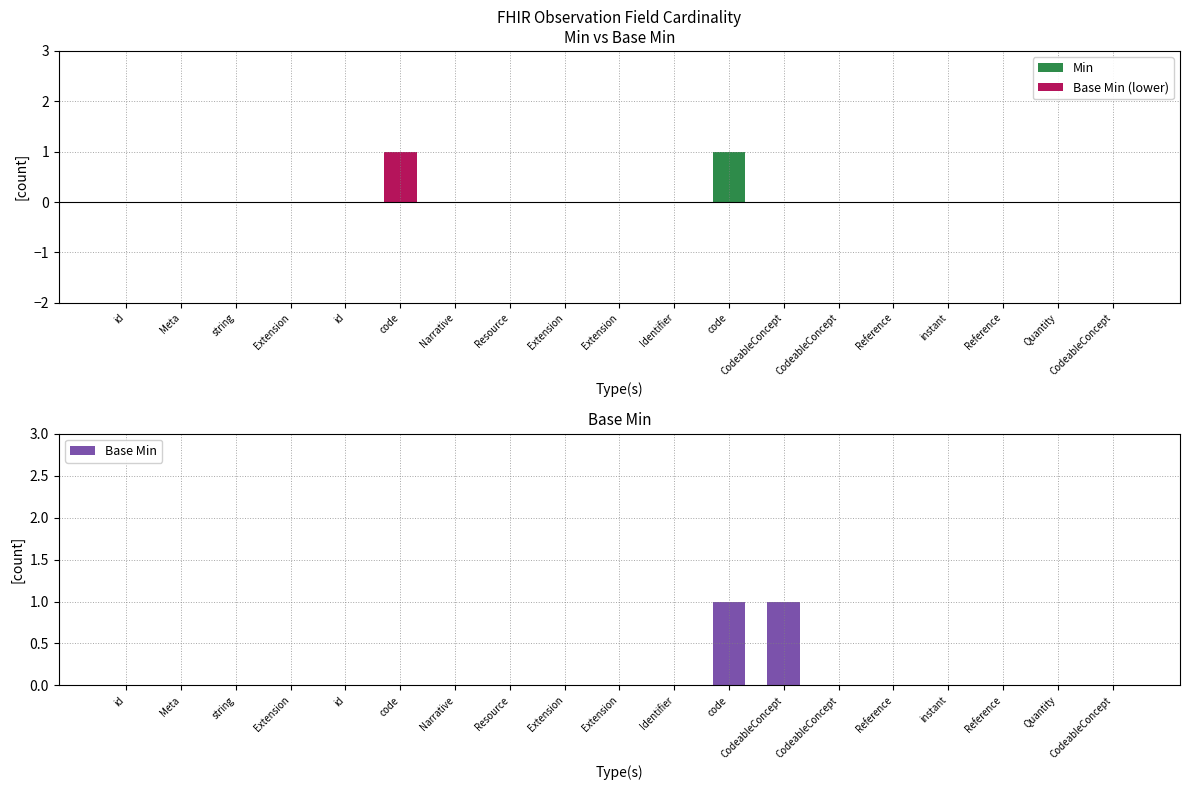

At which label does Base Min (lower) reach its minimum?

id